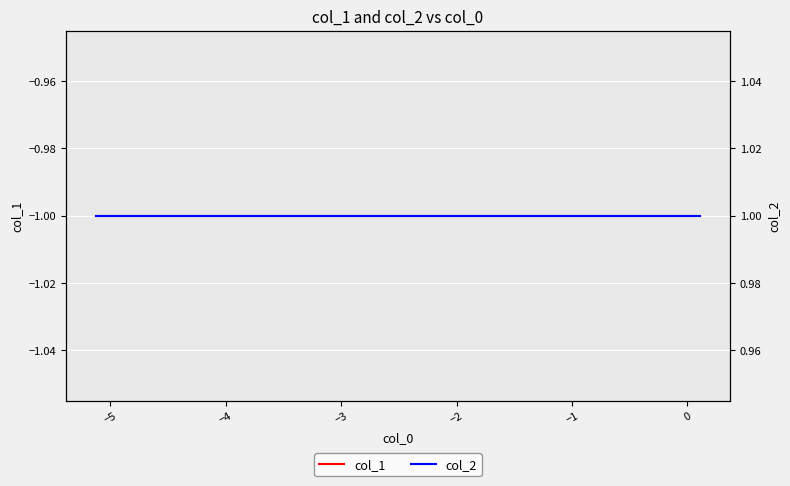

True or false: col_2 has more than 1 interior local peaks.

False